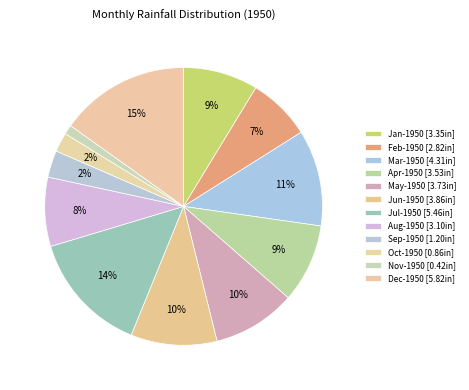

What percentage is NOT represented by Jan-1950?

91.3%